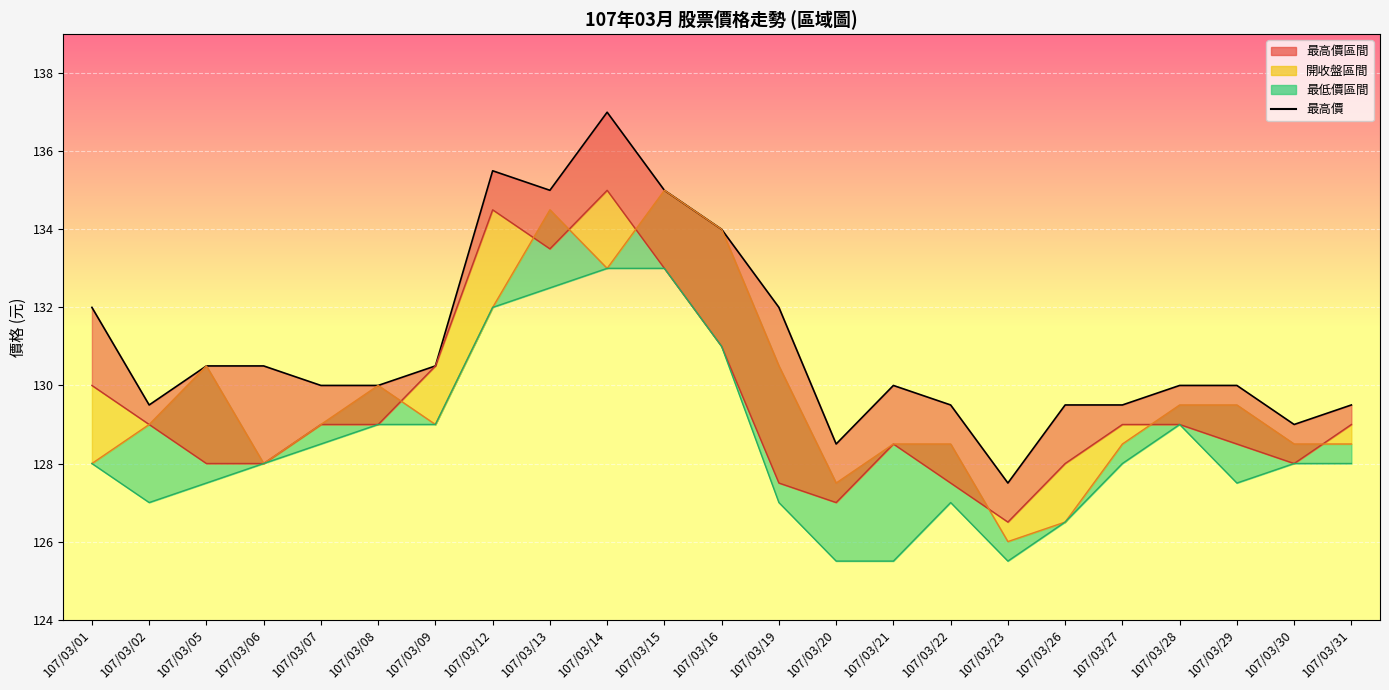

What is the change in value from 107/03/16 to 107/03/29?

-4.0